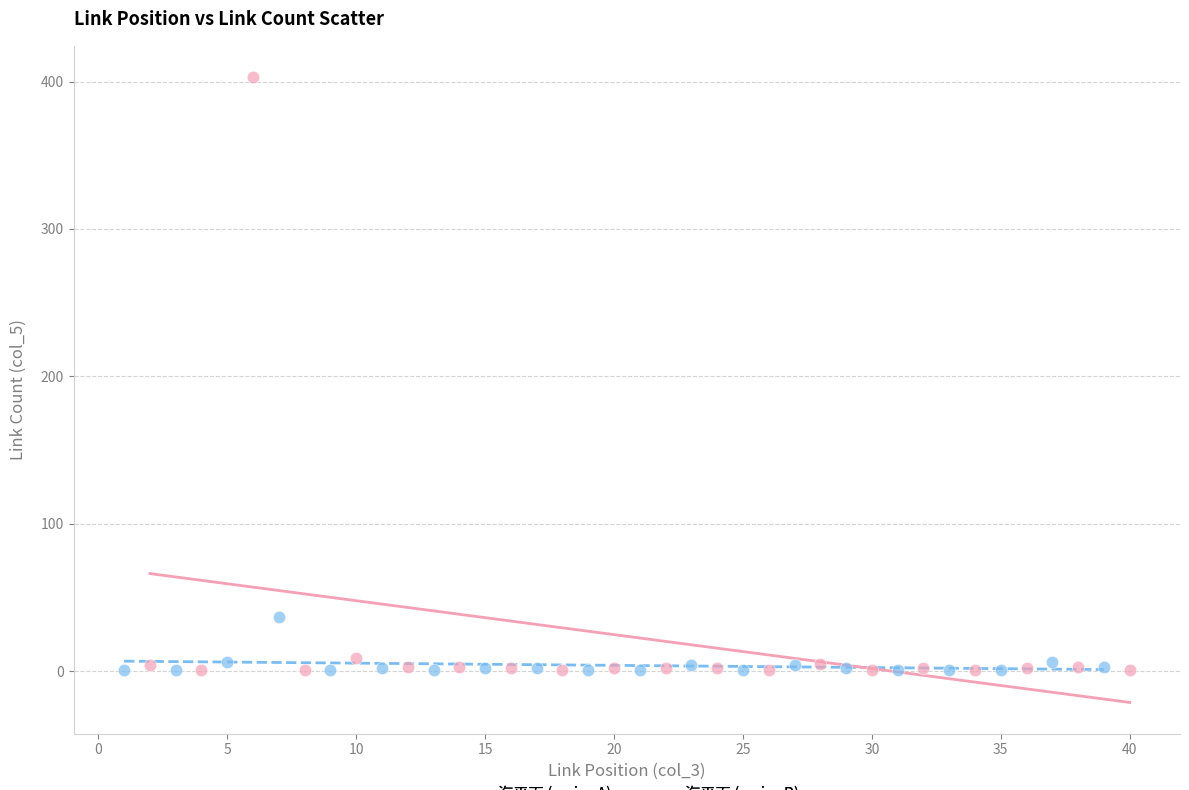

Which series has the largest Y range (max minus min)?

海平面 (series B)